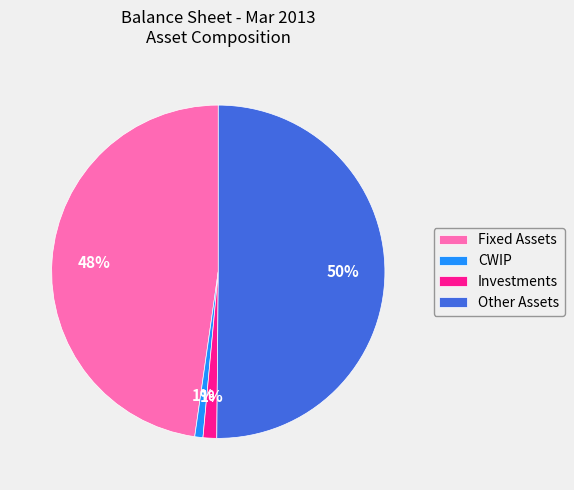

Which slice is the largest?

Other Assets